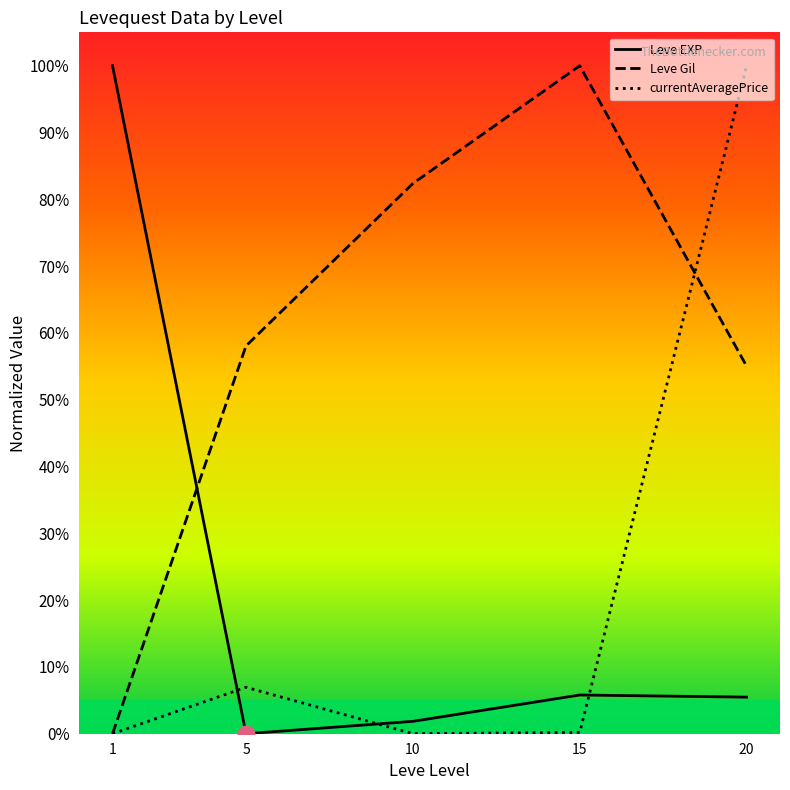

Where is the first local maximum for Leve Gil?

15